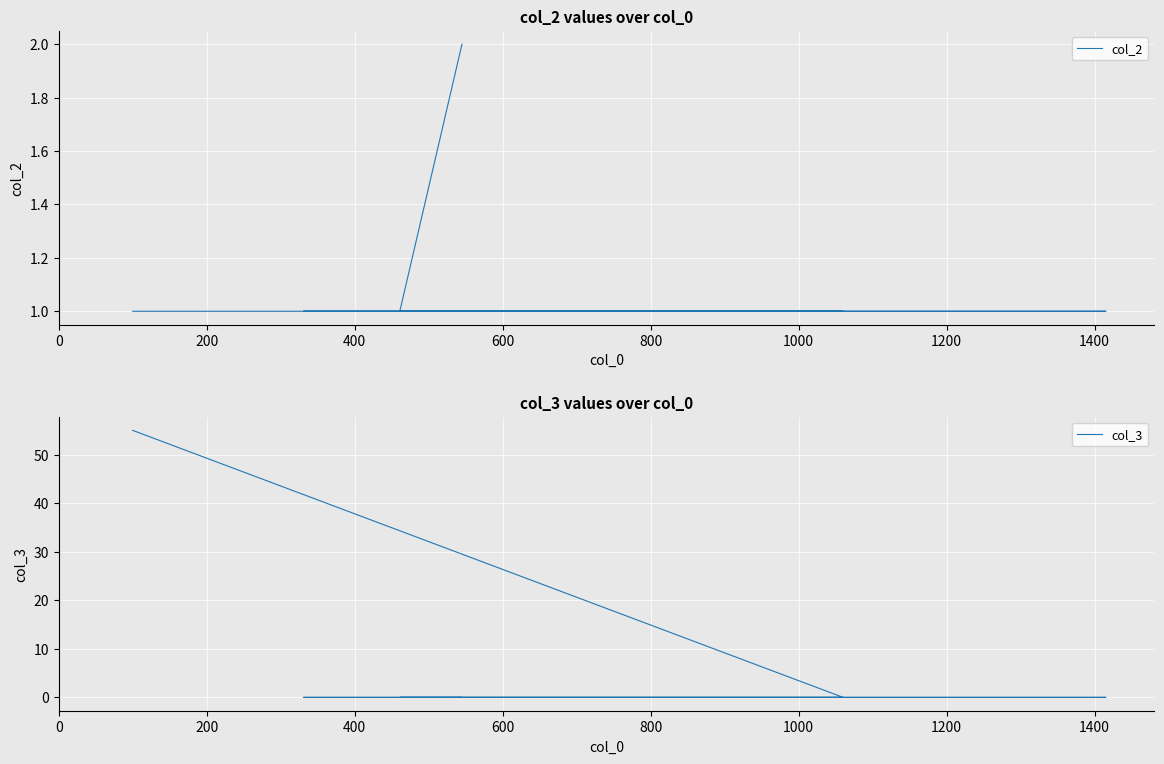

Between 0 and 800, which series saw the biggest shift?

col_3